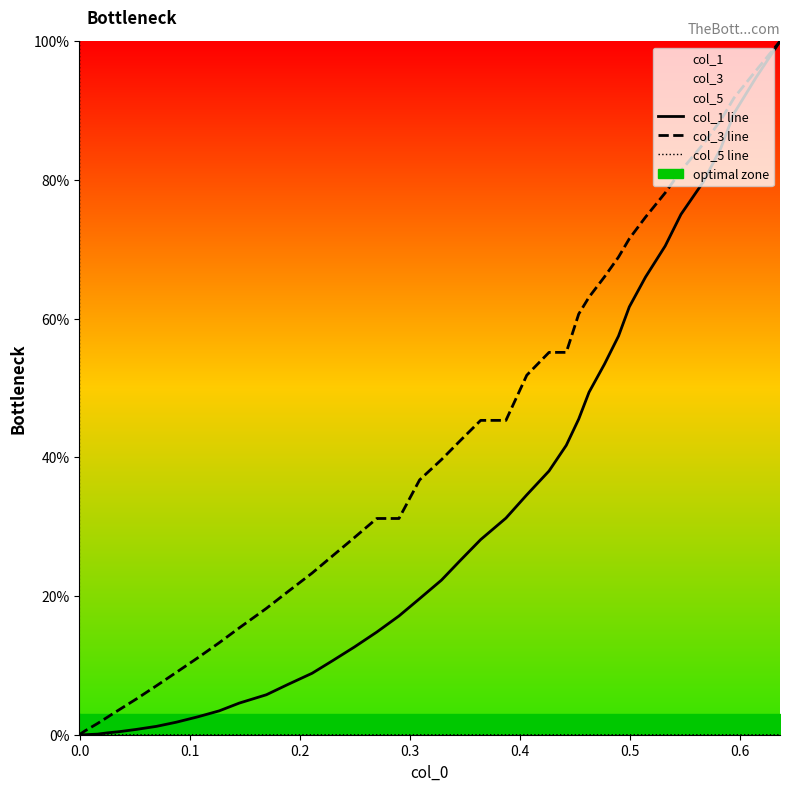

What is the average value of the col_1 line series?

31.5